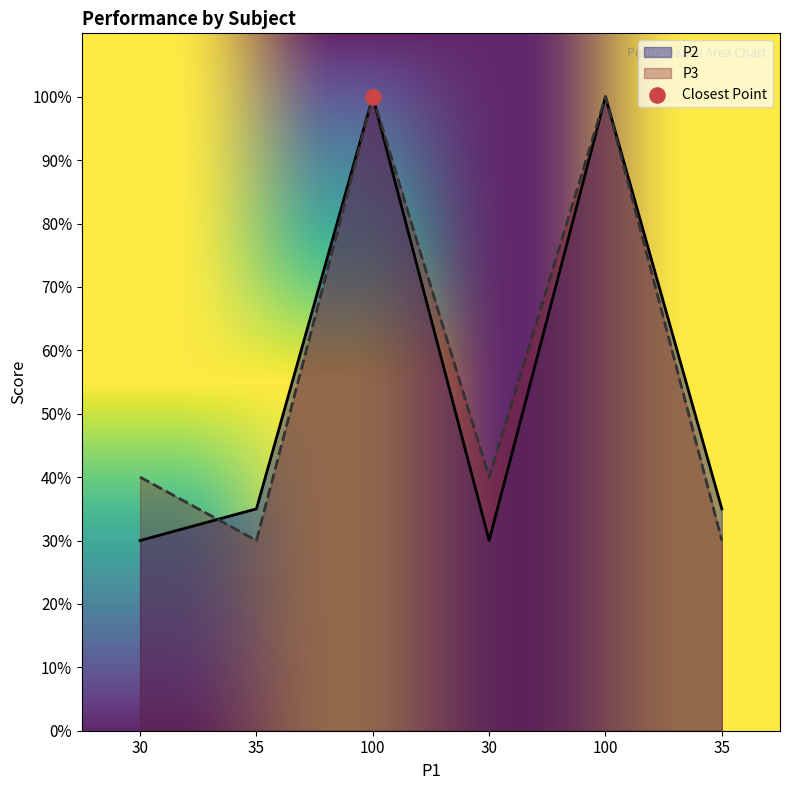

What are all the series names shown in the legend?

P2, P3